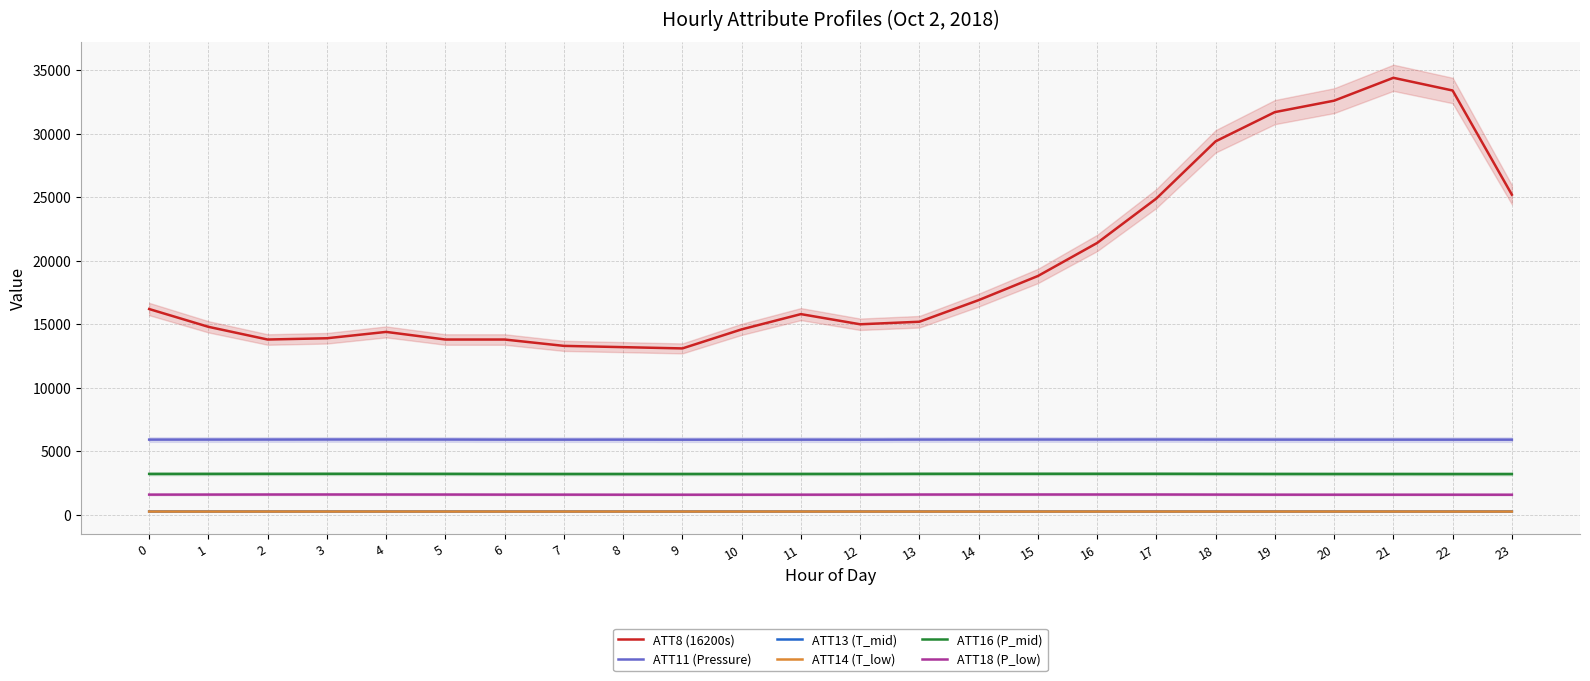

What is the value of the ATT18 (P_low) point at the 2nd from the left?

1597.5